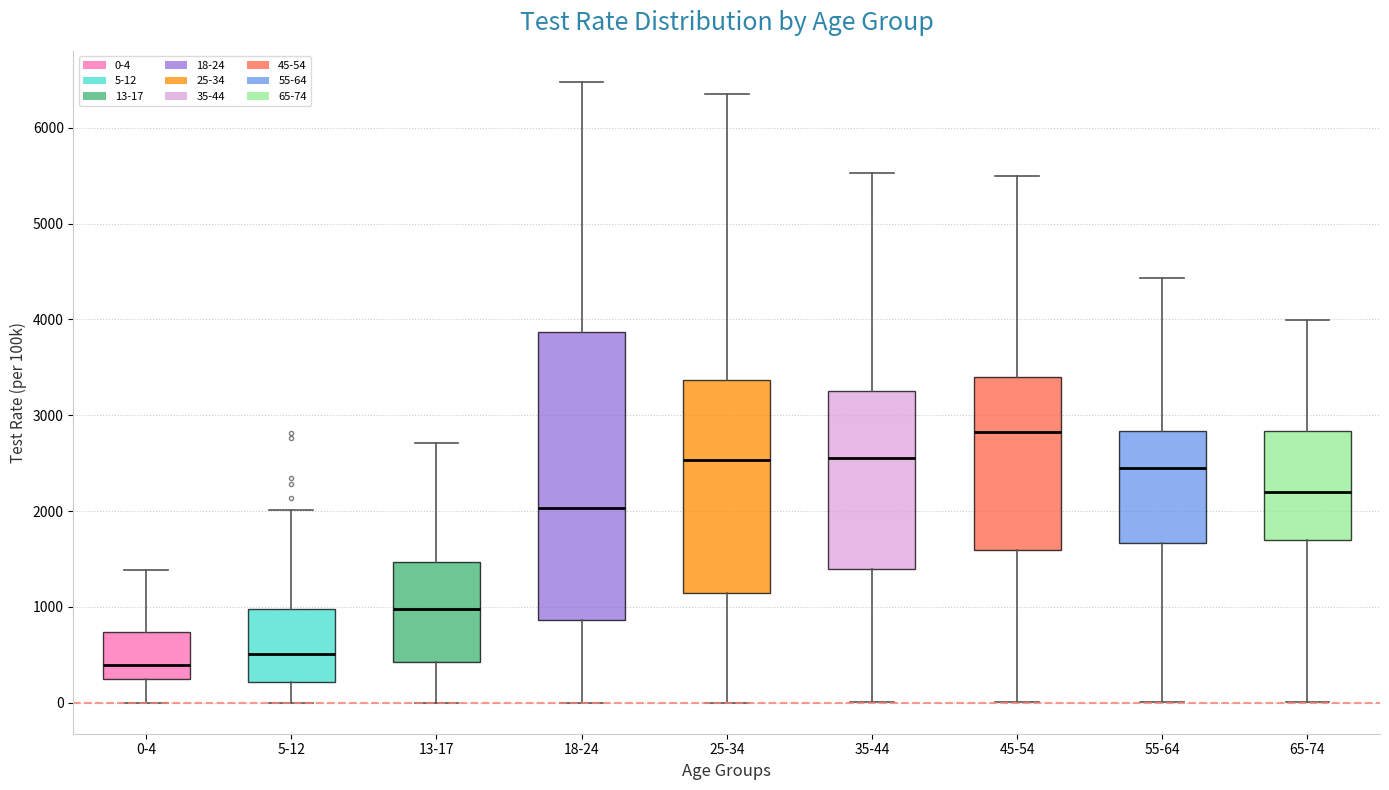

Which box has the highest median line?

45-54